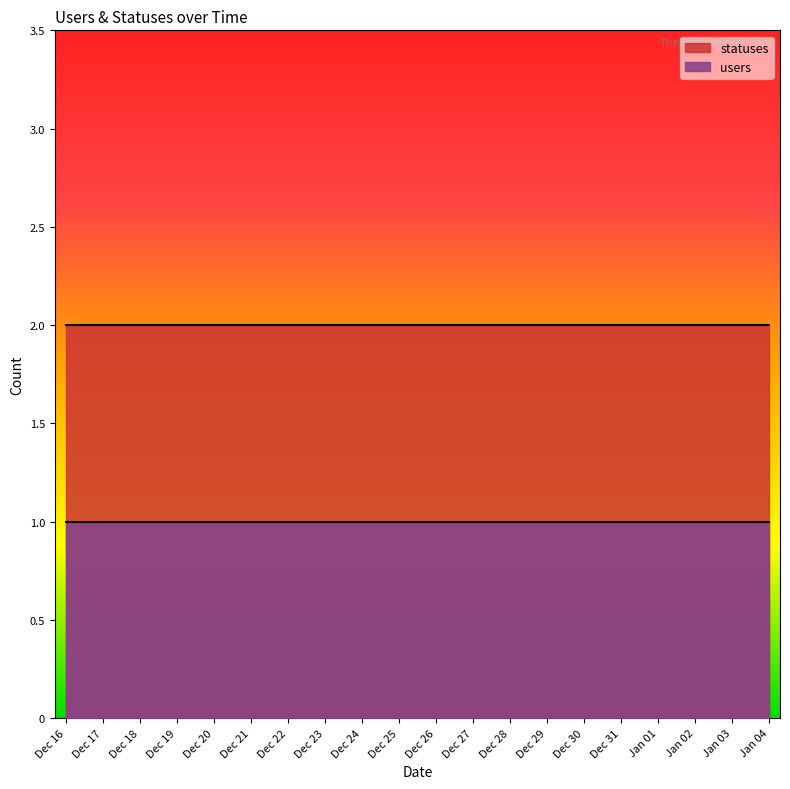

List the series in order of their overall mean, lowest first.

users, statuses